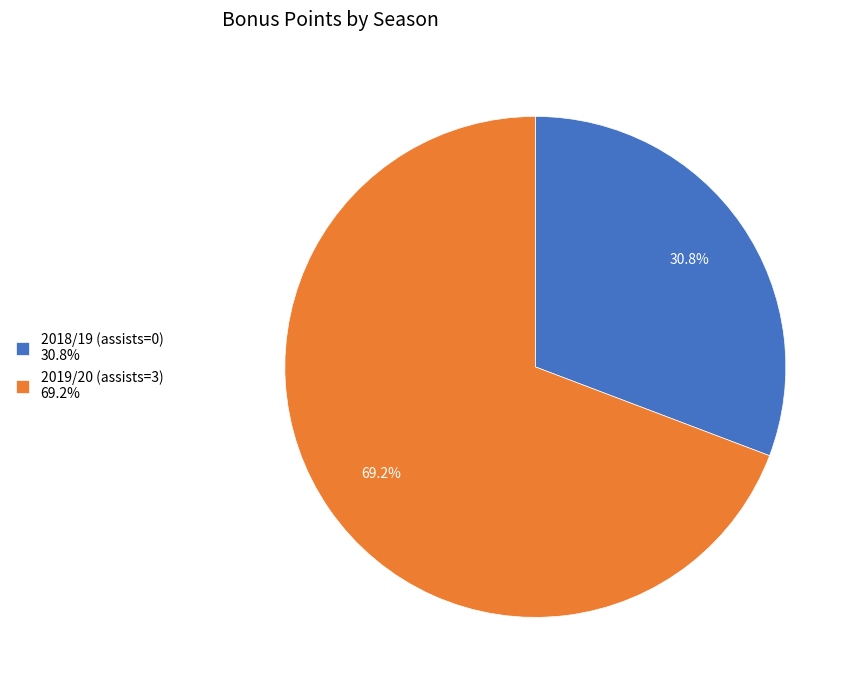

The 2018/19 (assists=0) slice represents 31% of the pie. True or false?

True